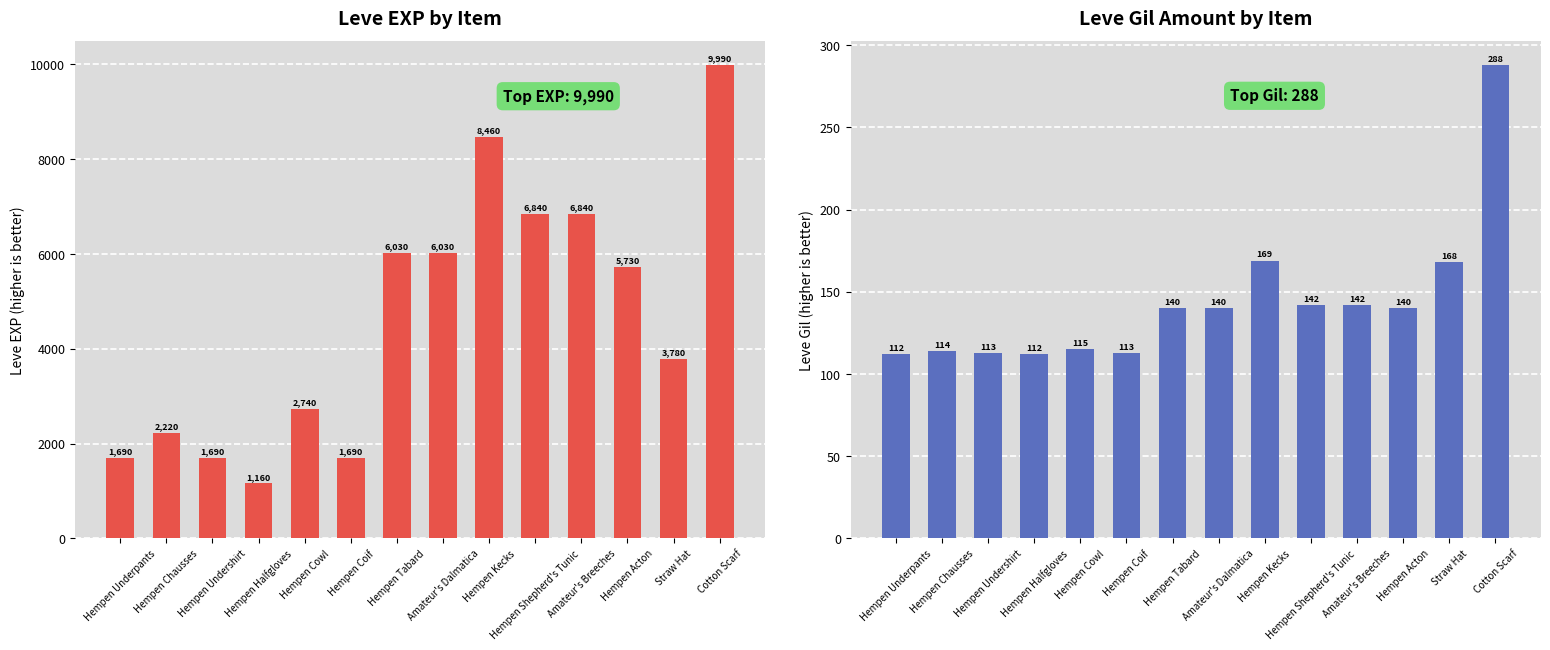

At which category is the sum across all series the highest?

Cotton Scarf